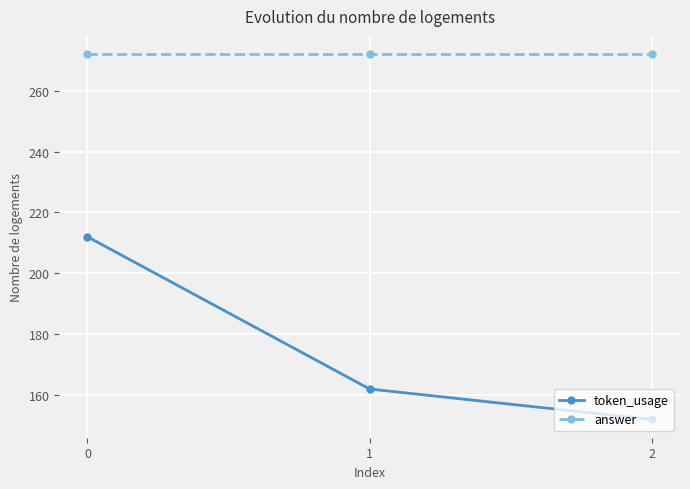

Reading right to left, what are all the values shown in this chart?

token_usage: 152	162	212
answer: 272	272	272